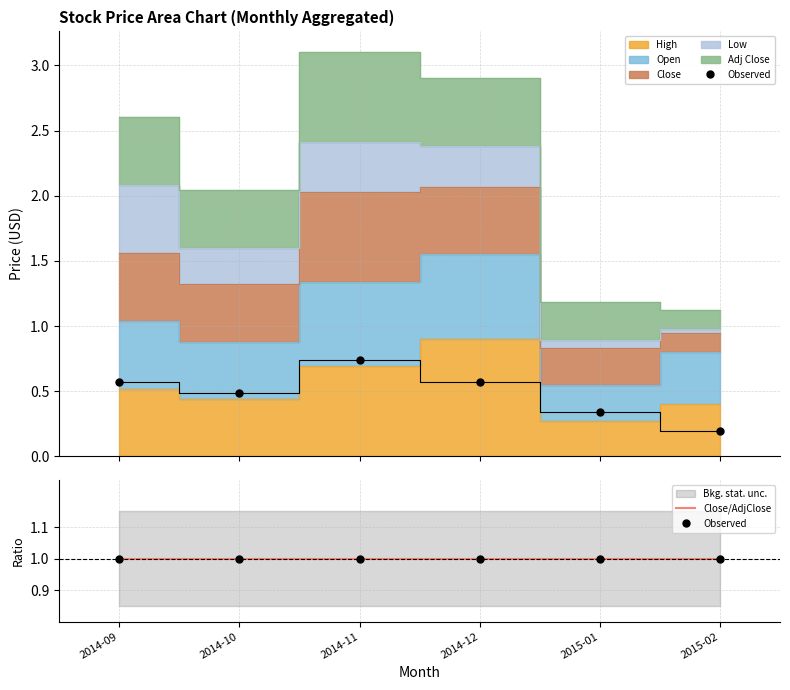

How many interior local valleys does the High series have?

2